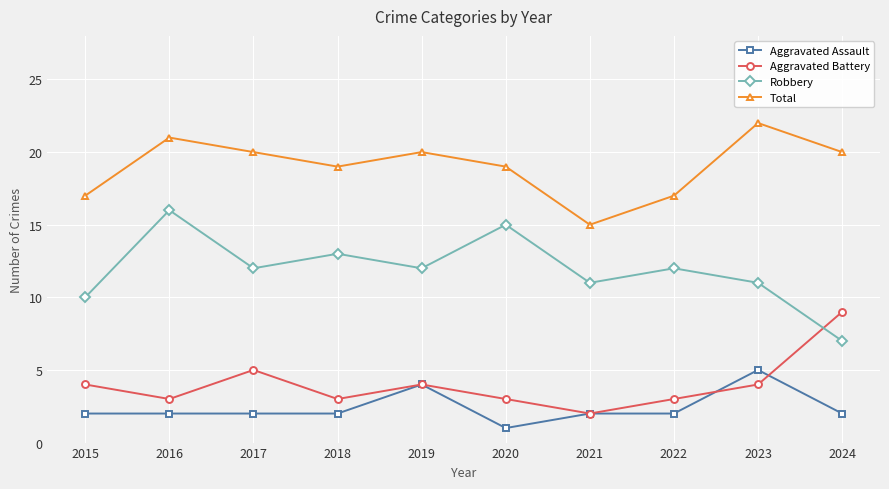

What is the total value across all series at 2017?

39